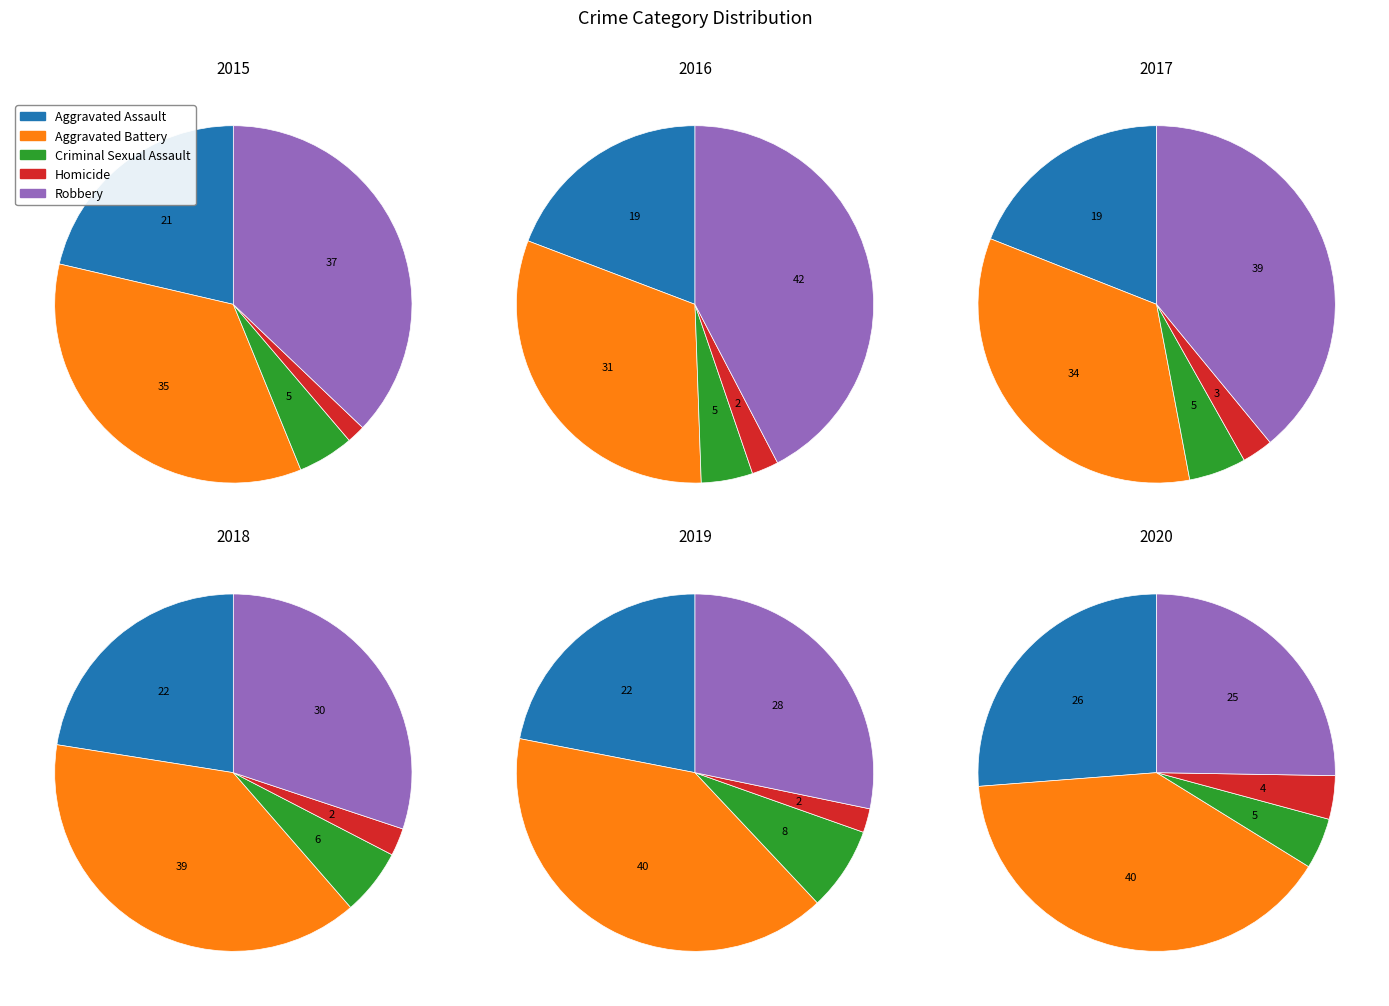

True or false: Aggravated Assault accounts for 5% of the total.

False